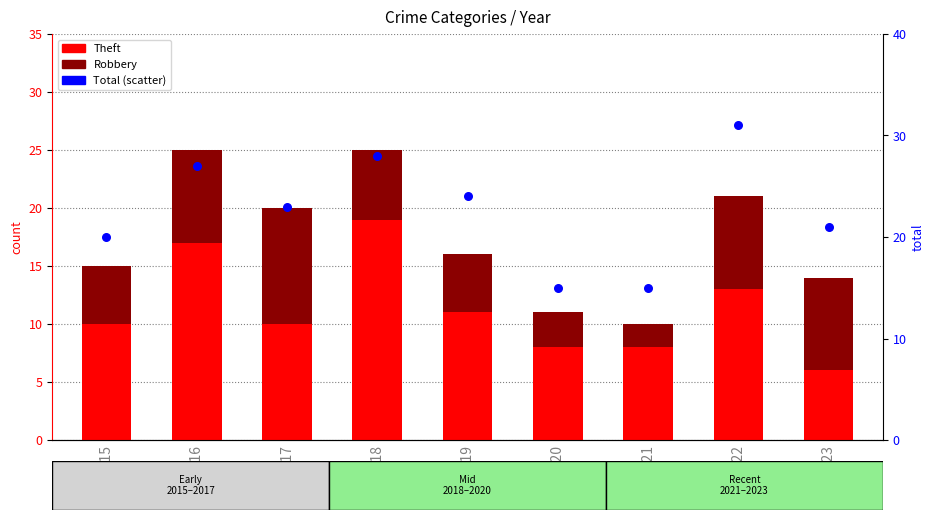

Which series has the largest Y range (max minus min)?

Total